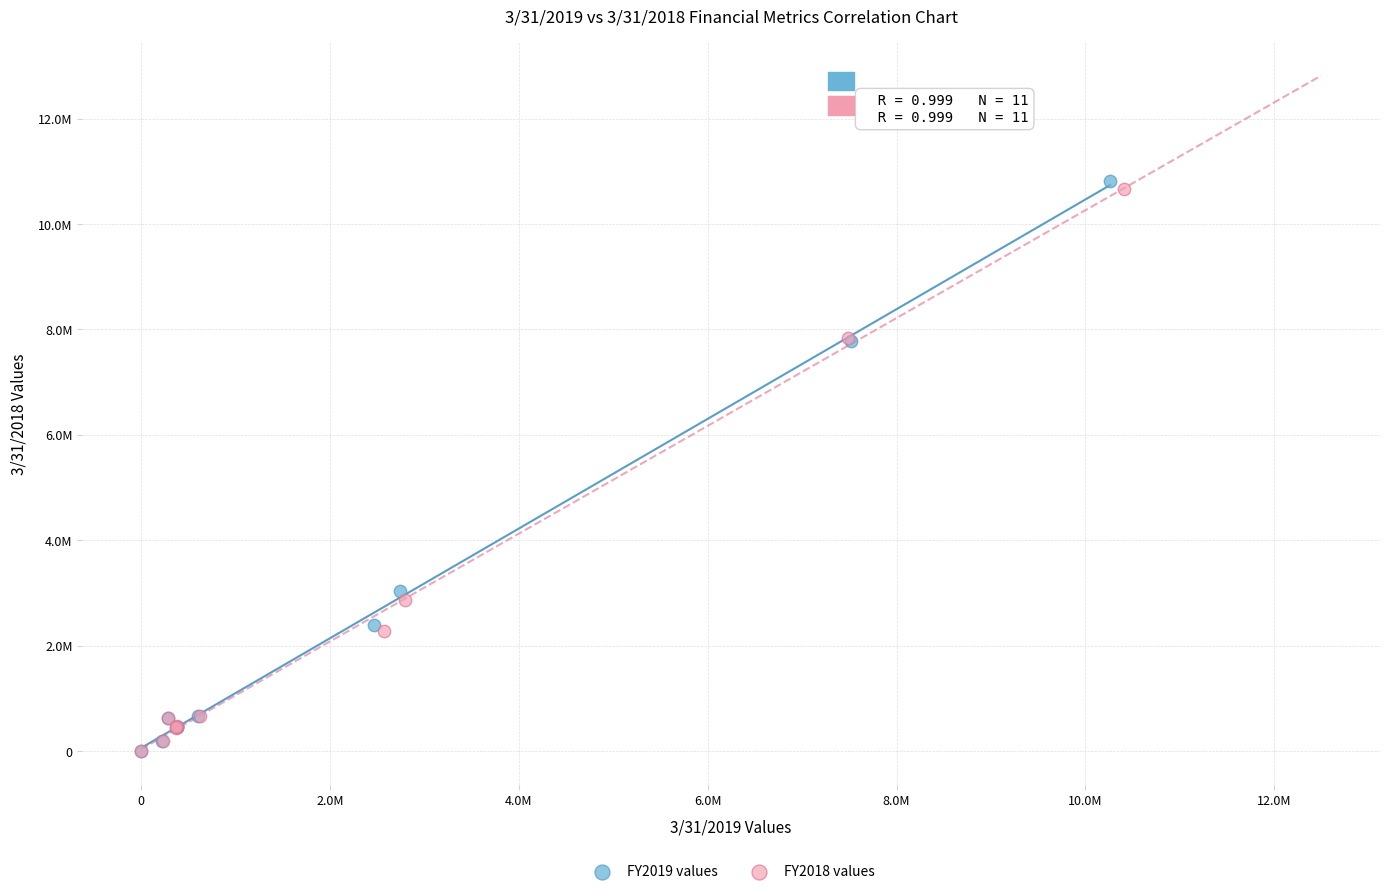

Which series reaches the maximum Y coordinate?

FY2019 values